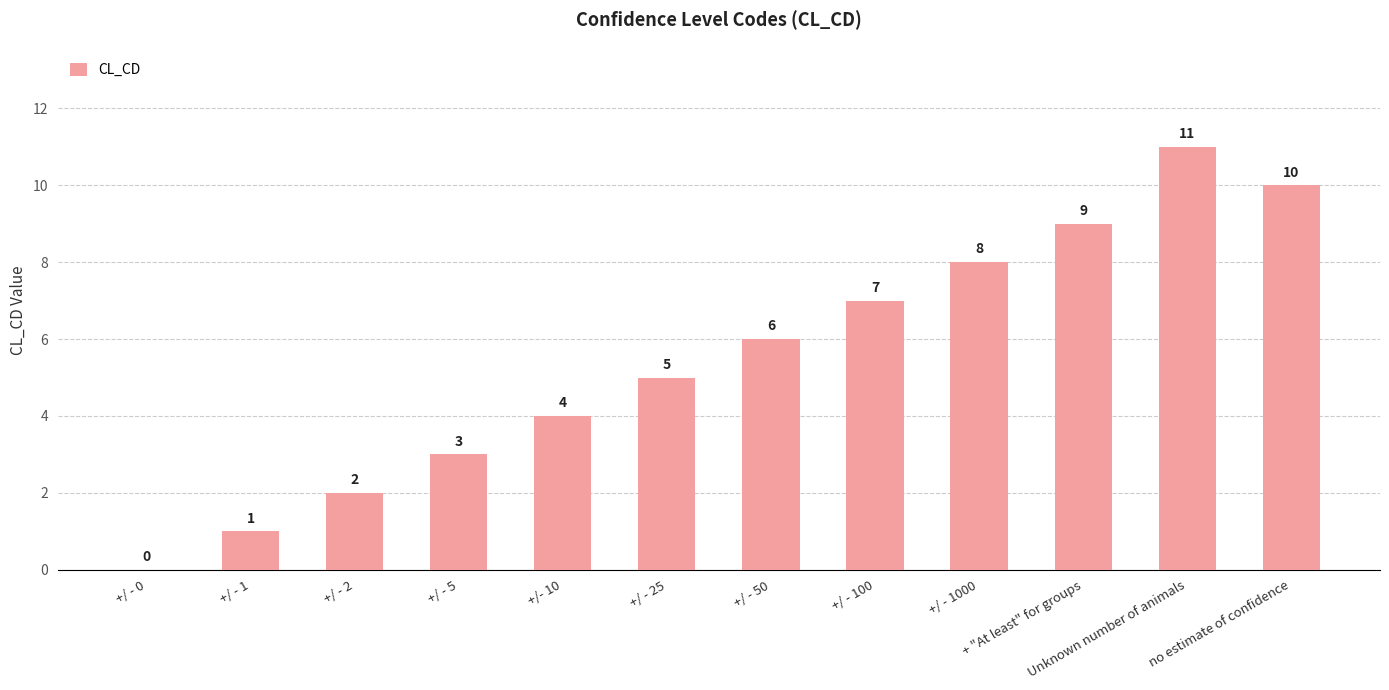

What is the maximum value shown in the chart?

11